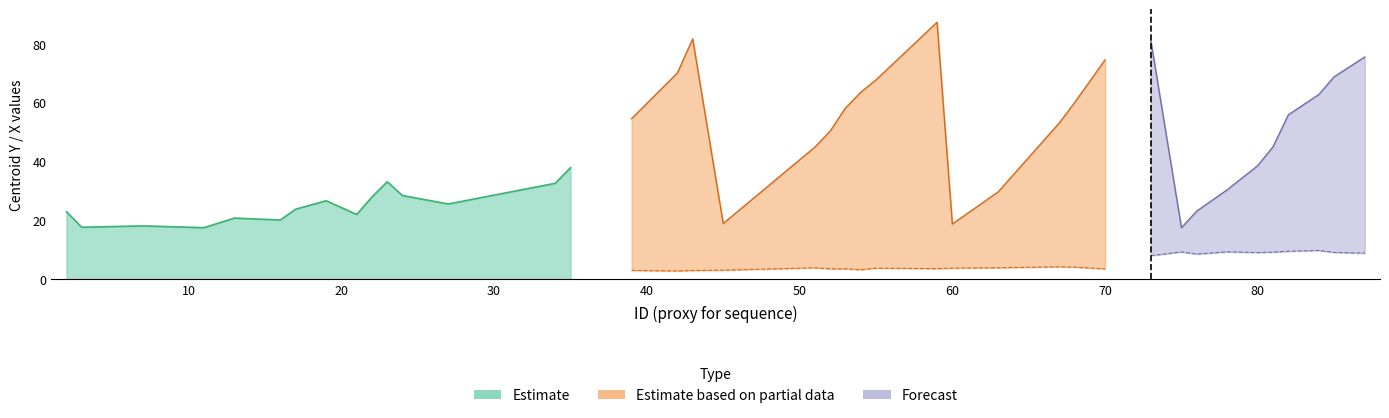

How many values in the centroides_x series are below 52?

20